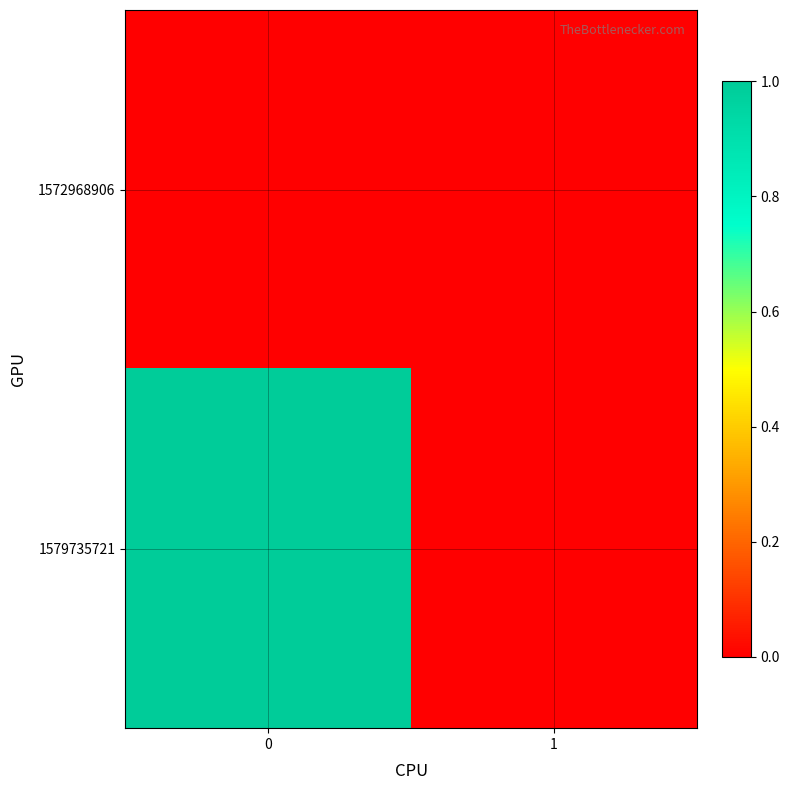

Rank the series at 0 from lowest to highest value.

1572968906, 1579735721